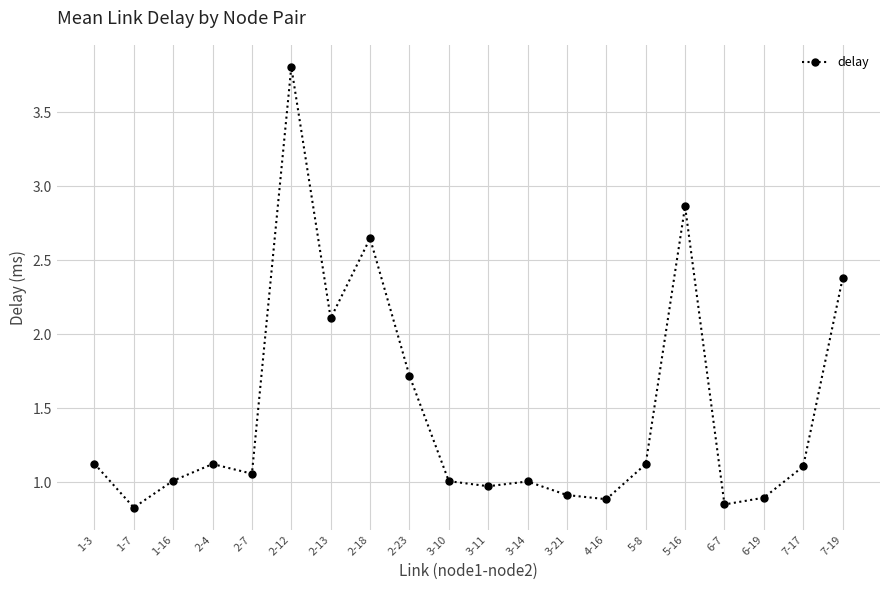

What is the difference between the second highest and minimum values?

2.0